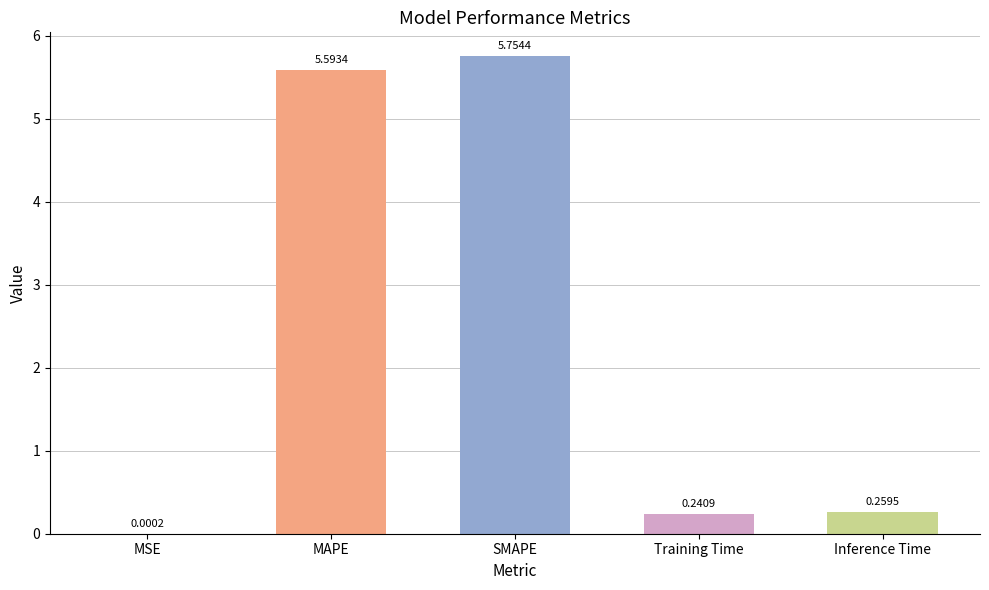

Where is the data nearest to the value 2?

Inference Time